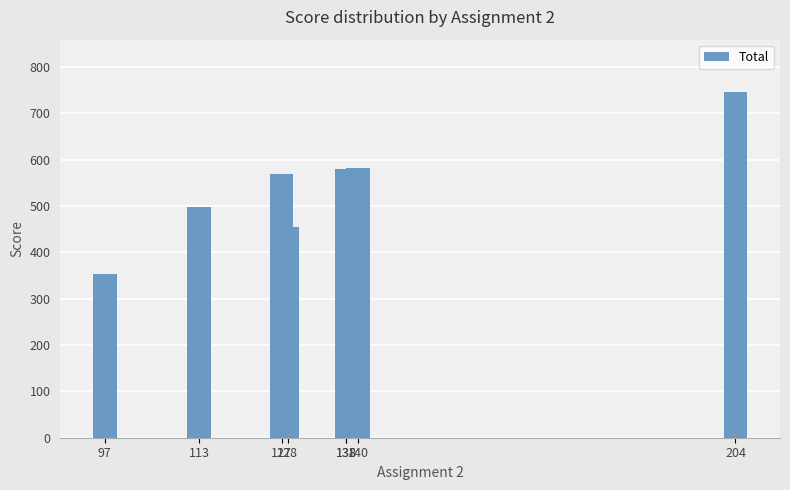

What is the label of the 8th bar from the left?

140